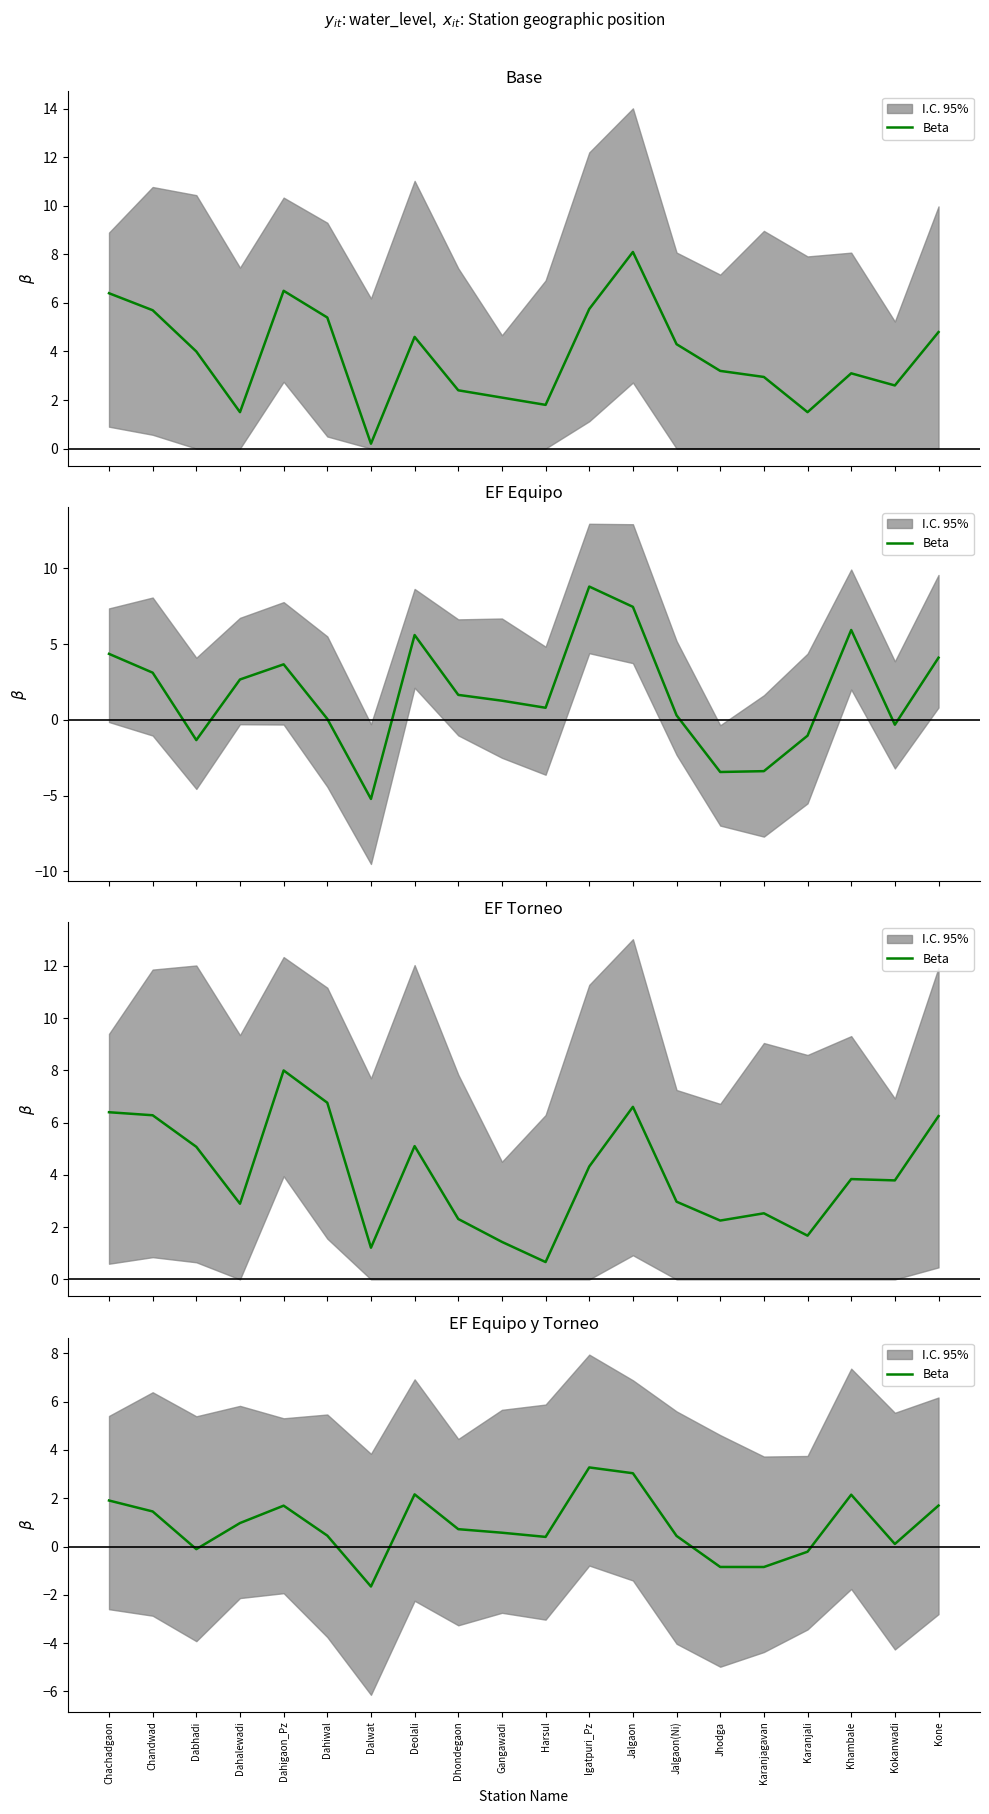

What is the sum of the values at Dahigaon_Pz and Jalgaon(Ni)?

2.1